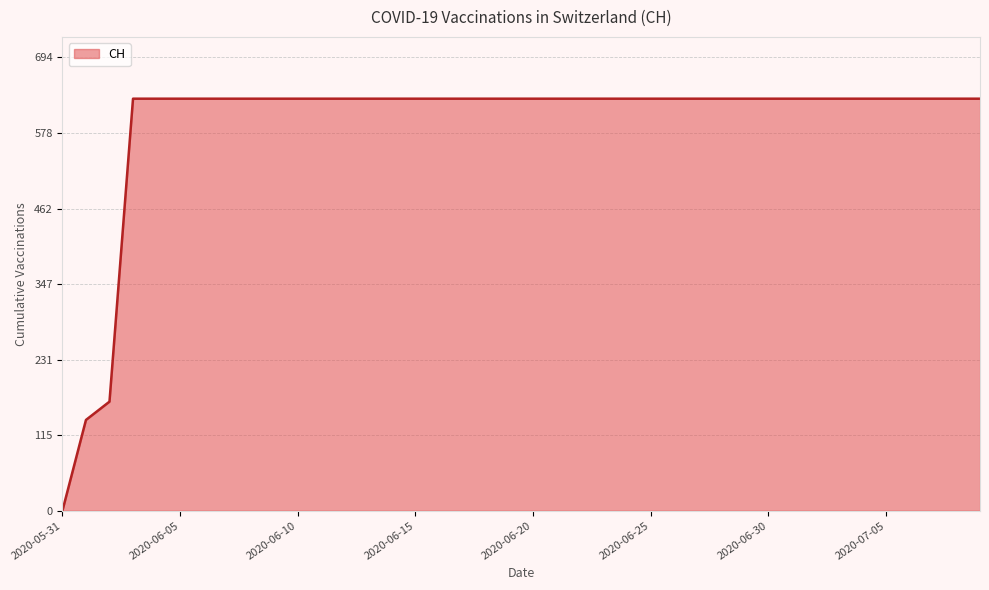

What is the maximum value shown in the chart?

631